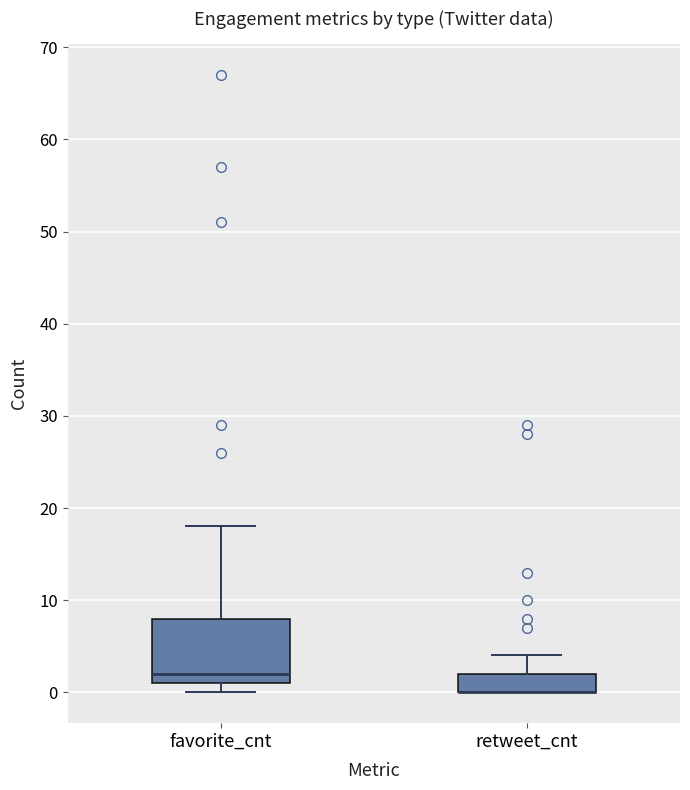

Which box is the tallest, from its lower edge to its upper edge?

favorite_cnt